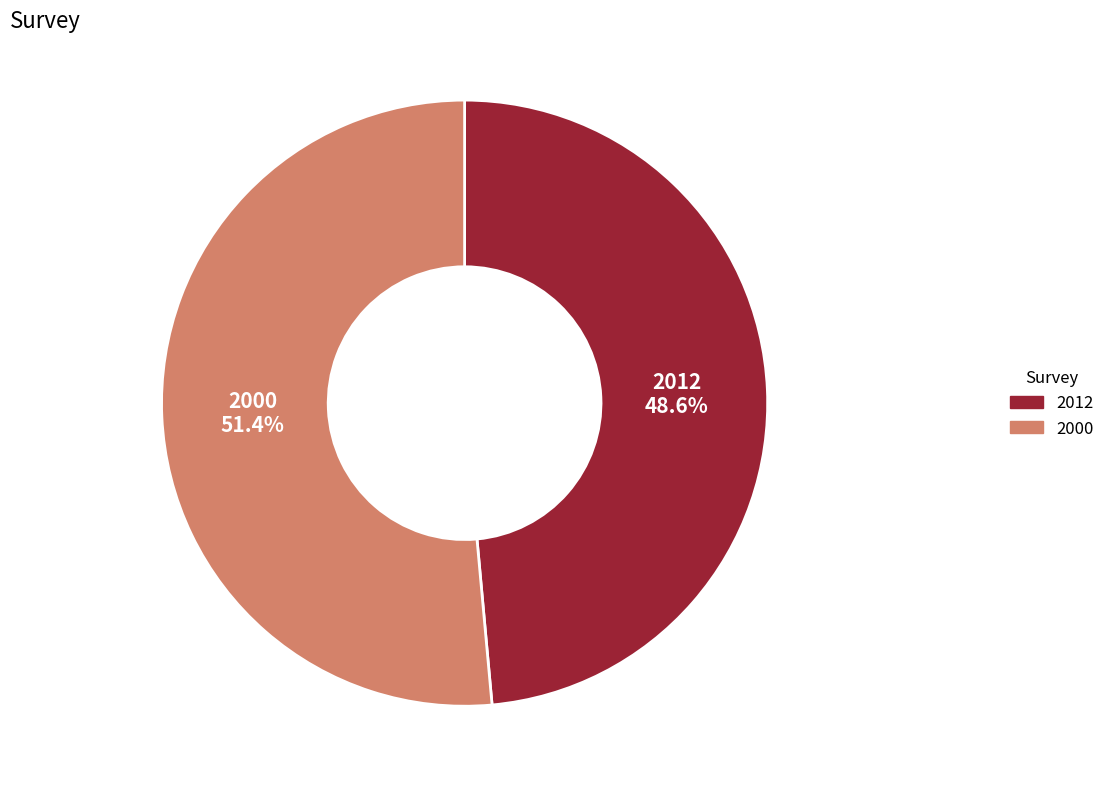

Rank the categories by value from lowest to highest.

2012, 2000